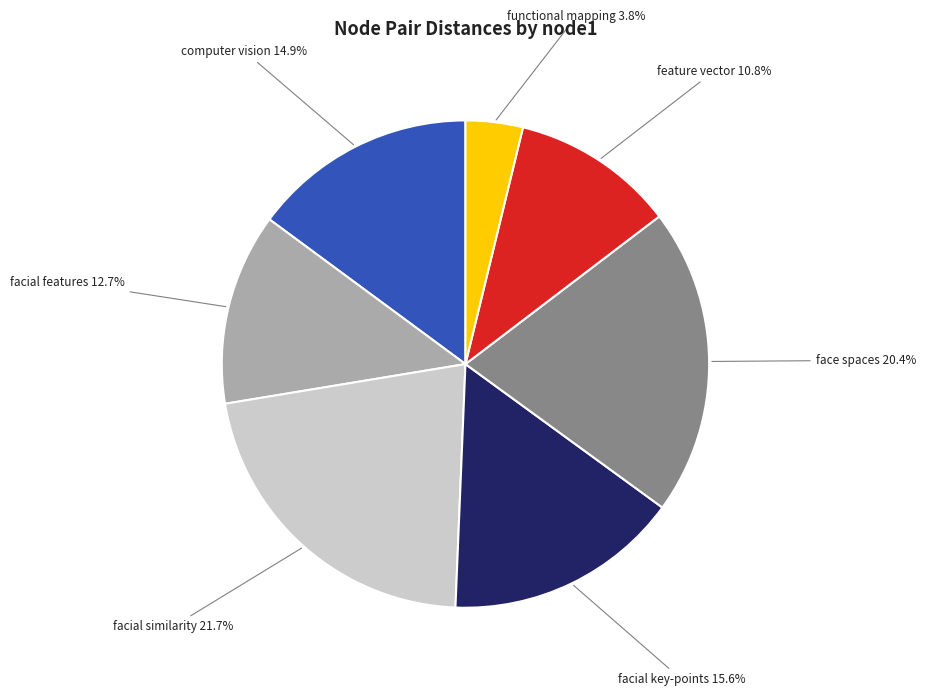

How many slices are in this pie chart?

7